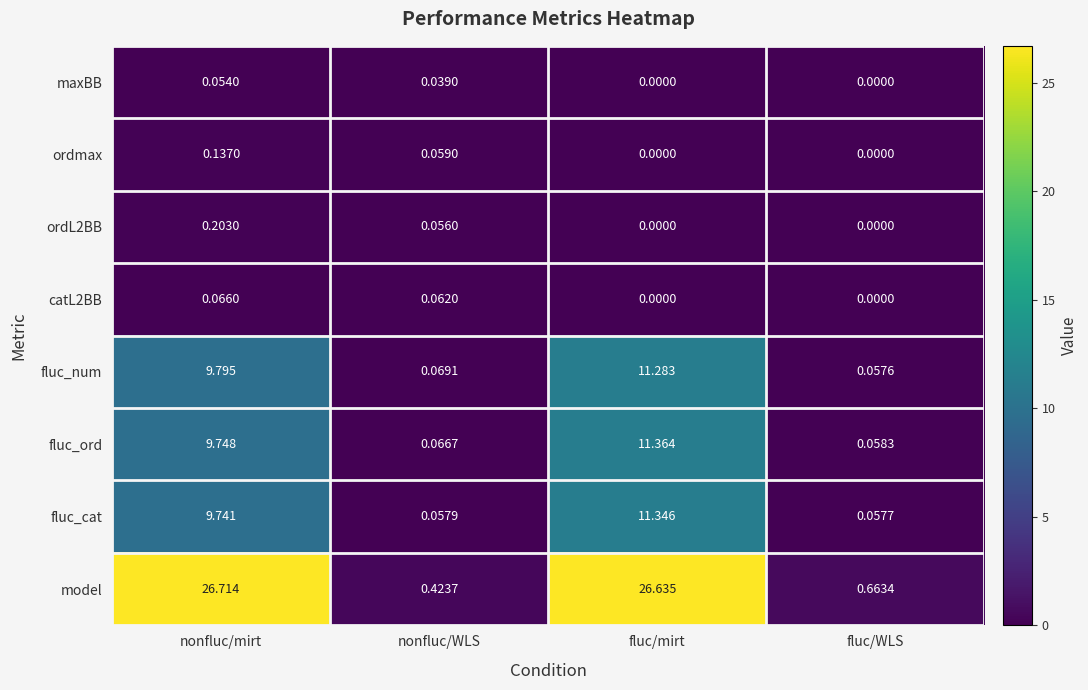

Rank the categories by model value from highest to lowest.

nonfluc/mirt, fluc/mirt, fluc/WLS, nonfluc/WLS